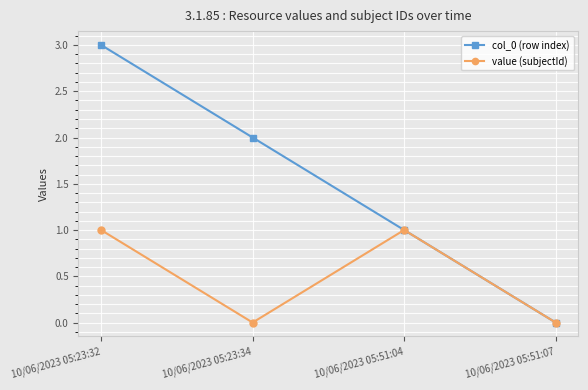

Does the chart display data point markers on the line(s)?

Yes